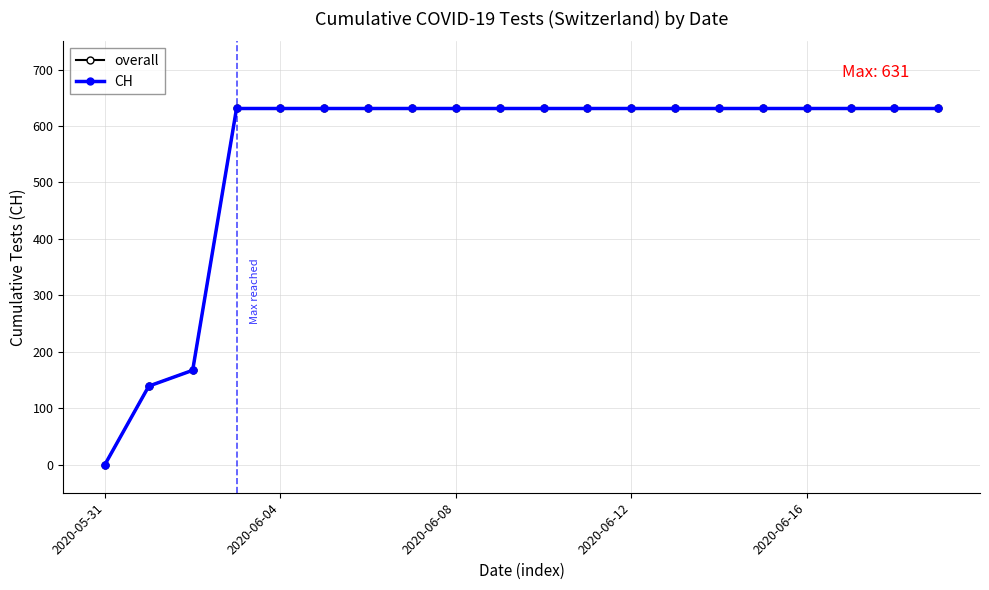

Is this an area chart (filled region under the line)?

No